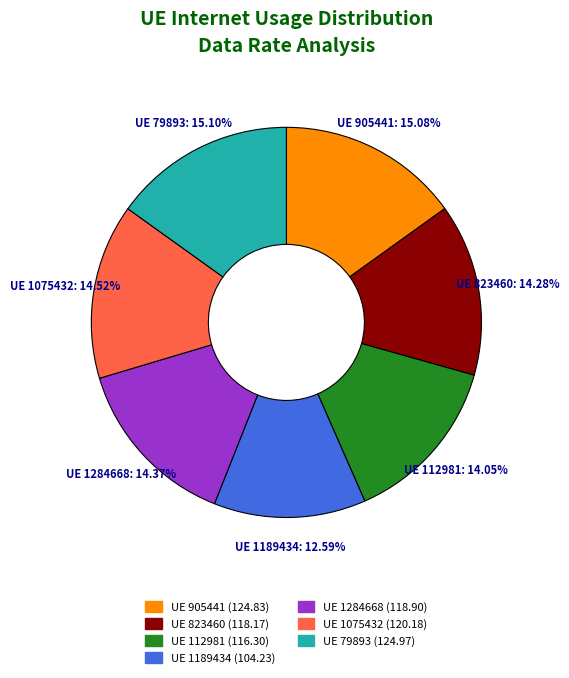

Which category has the smallest portion of the pie?

UE 1189434